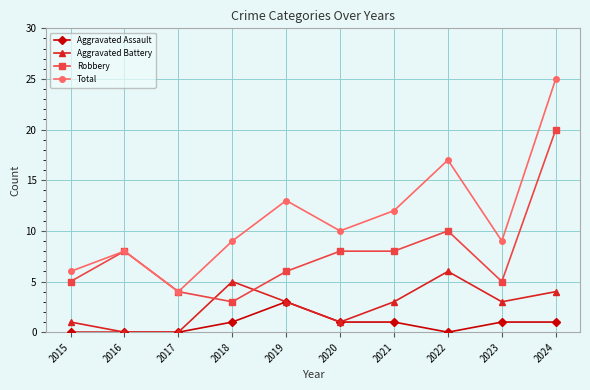

What are all the series names shown in the legend?

Aggravated Assault, Aggravated Battery, Robbery, Total